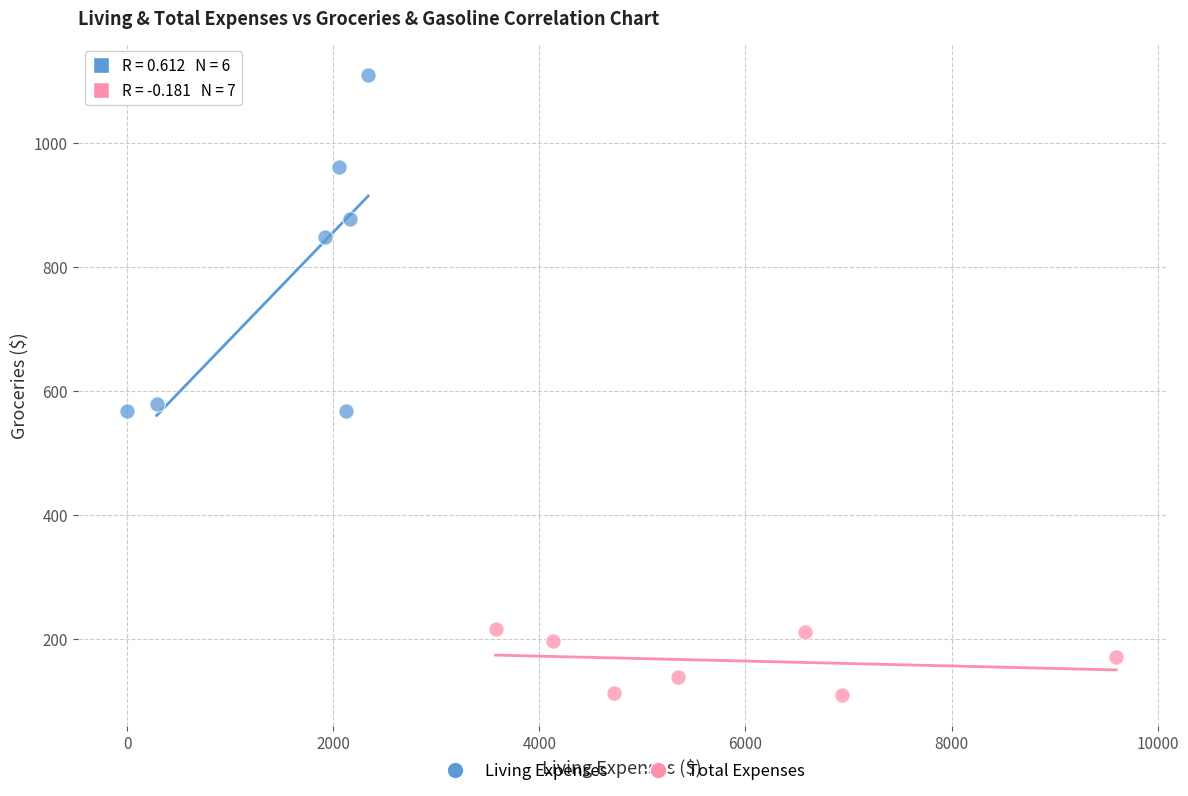

Which series has the widest spread of Y values?

Living Expenses